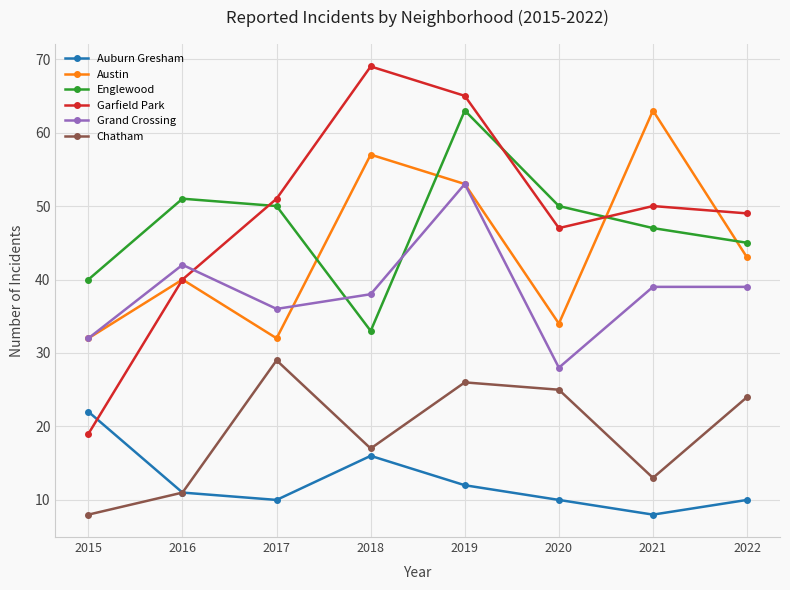

True or false: Auburn Gresham has more than 1 interior local peaks.

False